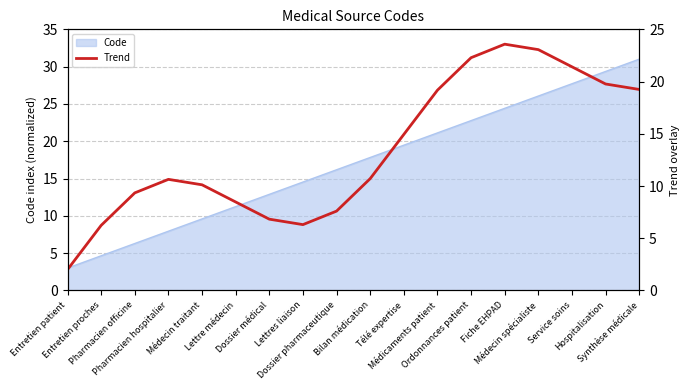

How many values are below 10?

7